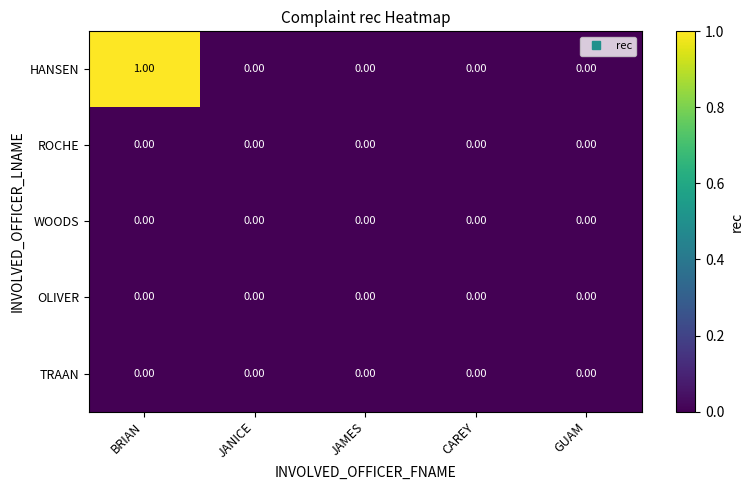

At which category is the sum across all series the highest?

BRIAN